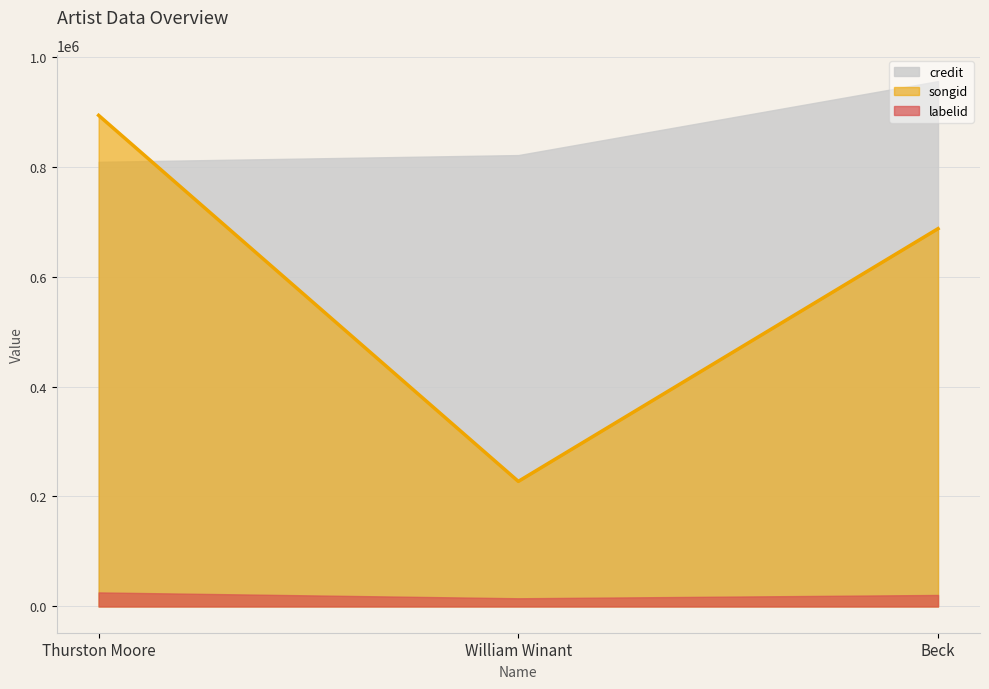

At which category does the chart reach its minimum across all series?

William Winant